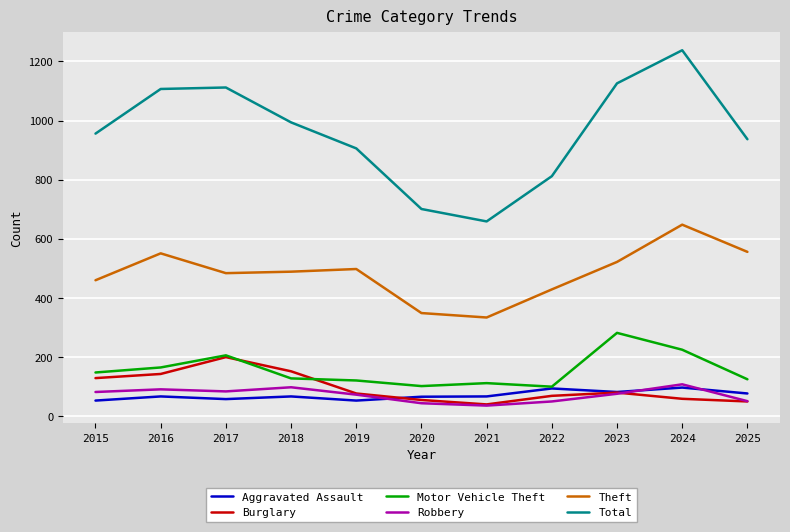

What is the difference between the highest and lowest values at 2019?

853